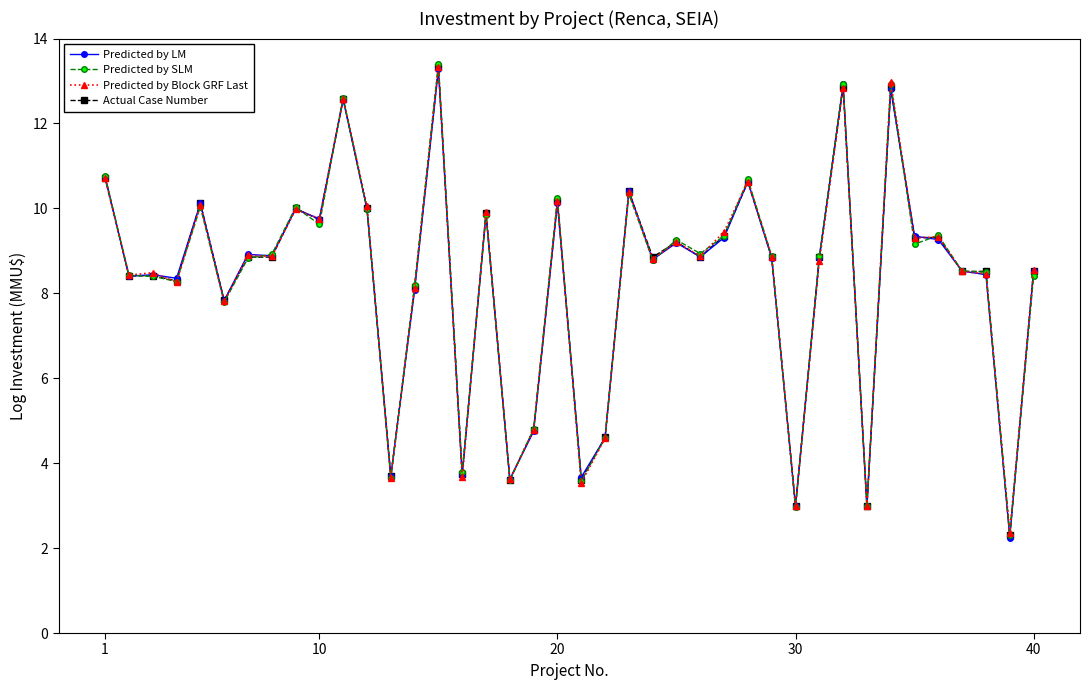

True or false: Predicted by SLM has more than 1 points higher than both neighbors.

True